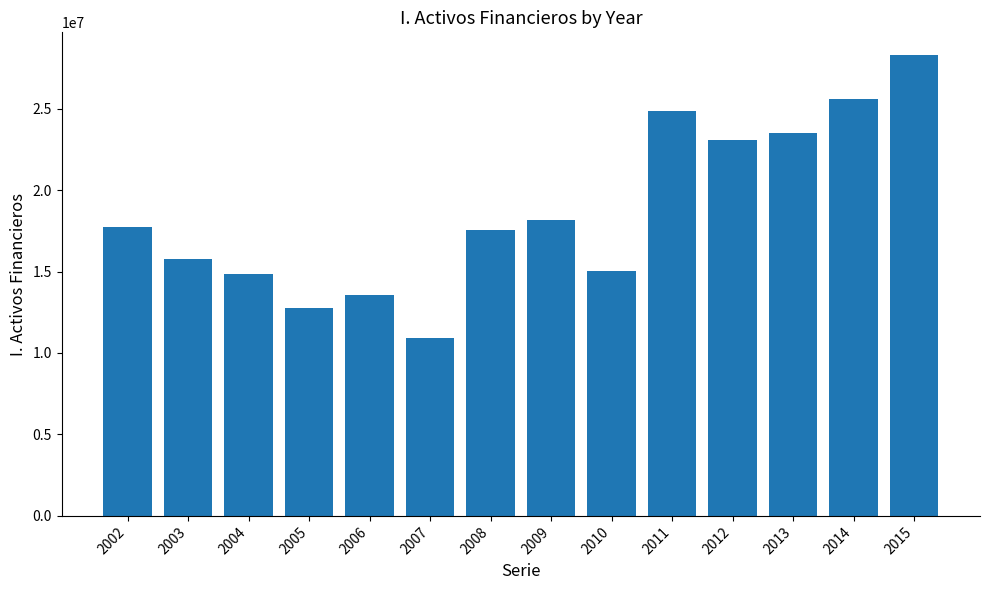

What is the greatest value displayed?

28270960